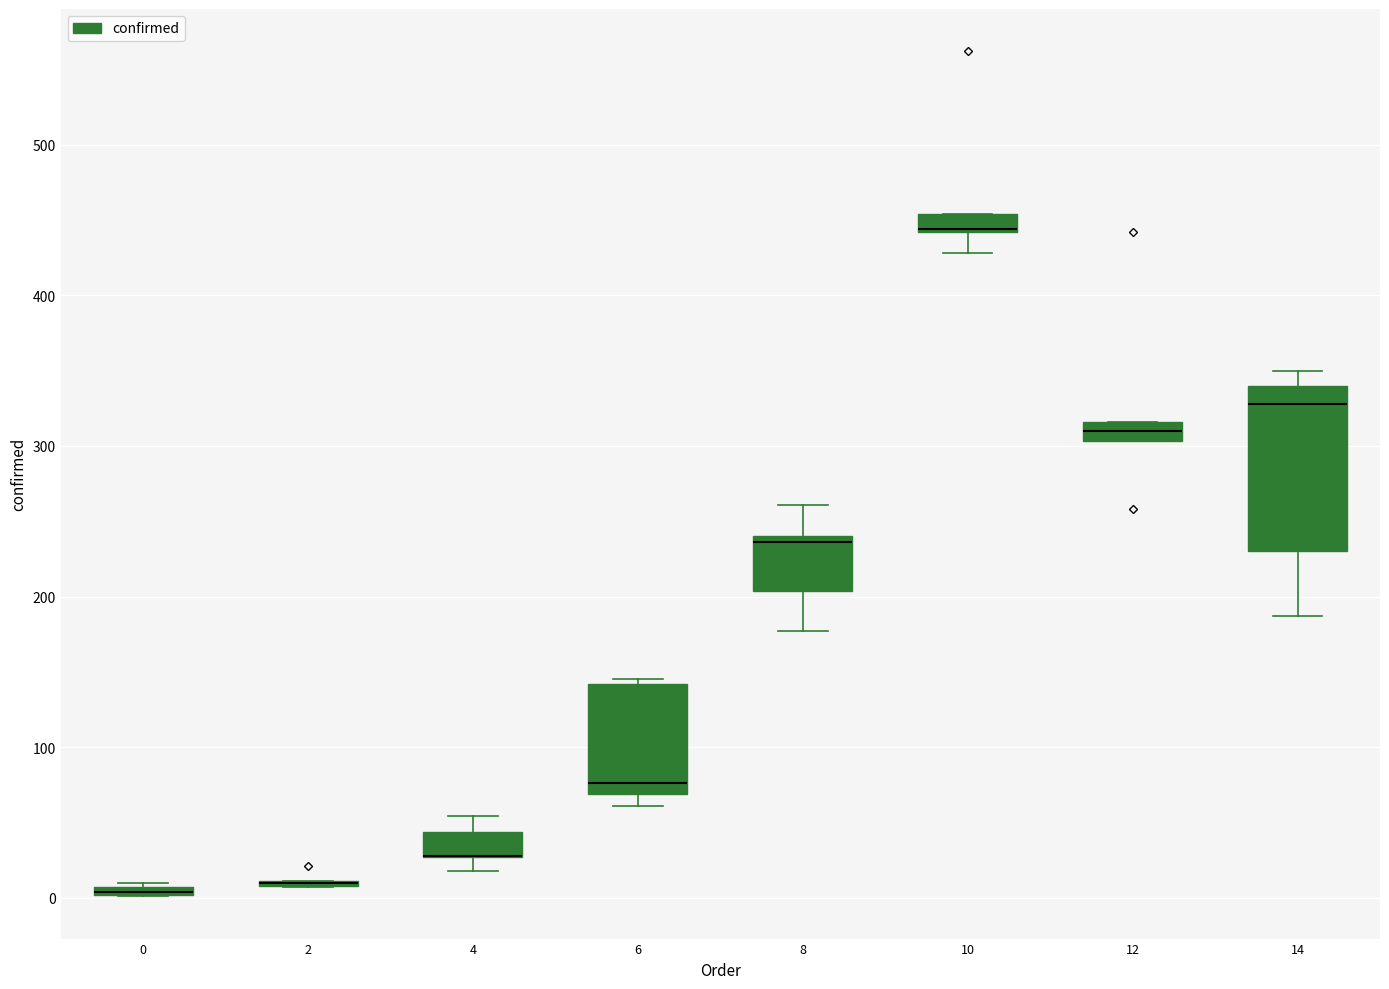

Comparing the boxes themselves (not the whiskers), which one is the tallest?

14